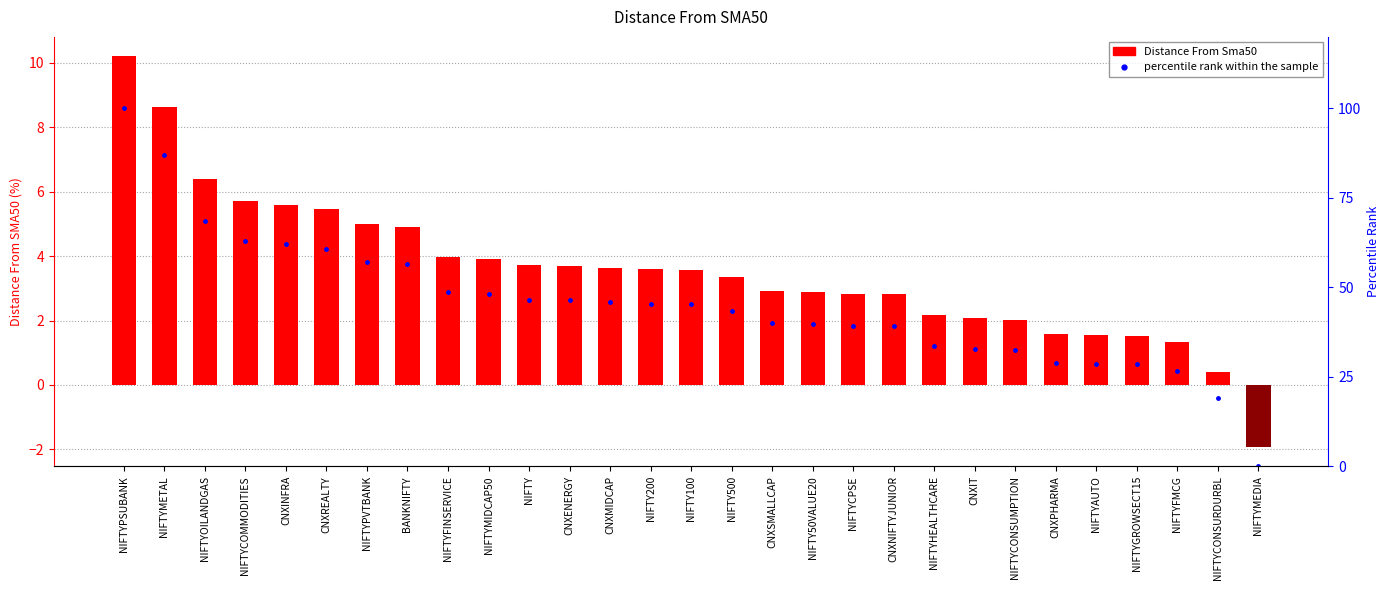

At which label is Distance From Sma50 closest to 4?

NIFTYFINSERVICE